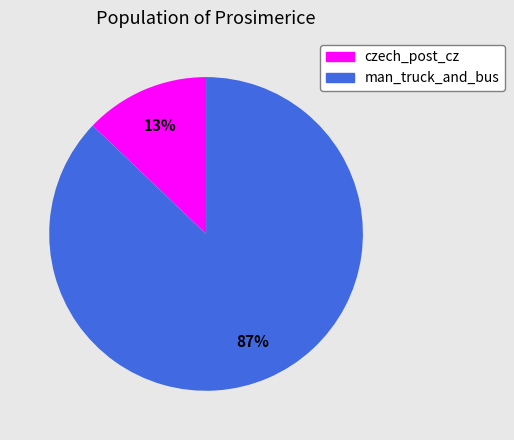

Combined, do man_truck_and_bus and czech_post_cz account for over 50%?

Yes